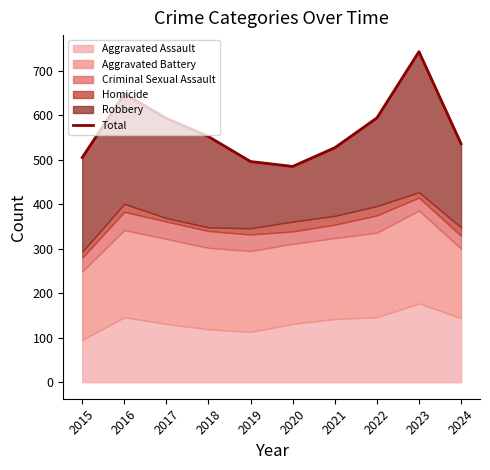

Rank the categories by value from lowest to highest.

2020, 2019, 2015, 2021, 2024, 2018, 2017, 2022, 2016, 2023